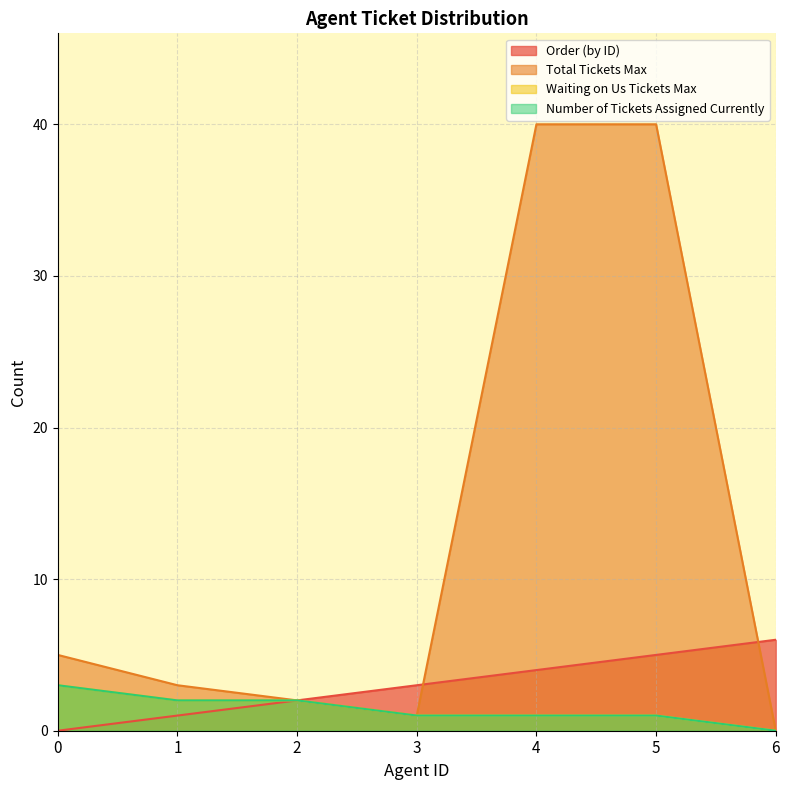

Rank the series at 5 from lowest to highest value.

Waiting on Us Tickets Max, Number of Tickets Assigned Currently, Order (by ID), Total Tickets Max